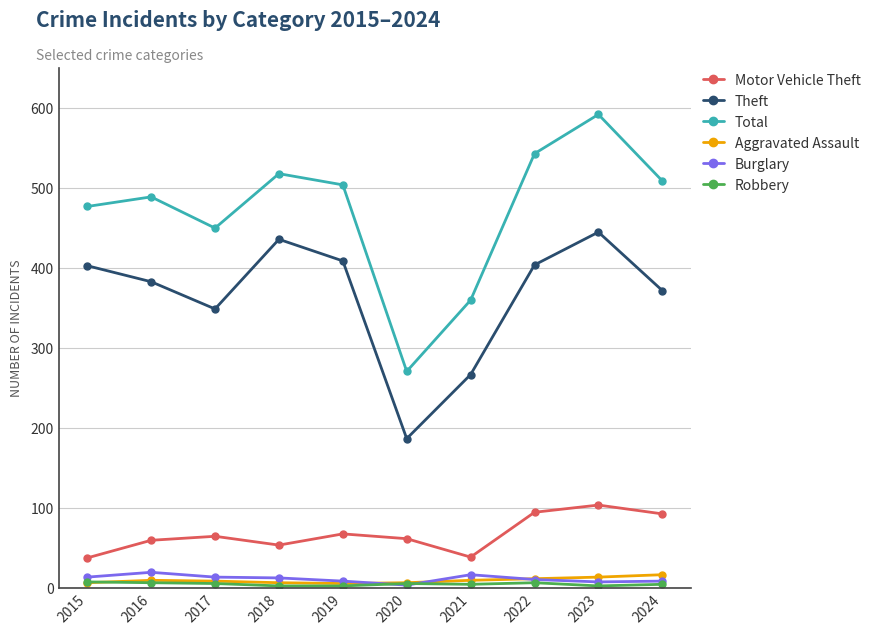

Where is the first local minimum for Total?

2017